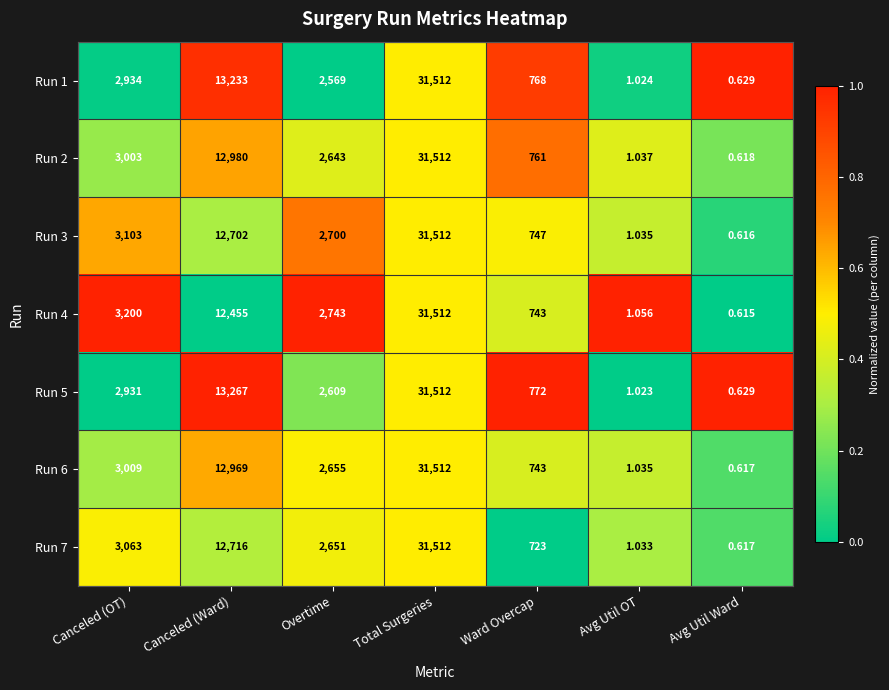

Where is Run 3 nearest to the value 15756?

Canceled (Ward)